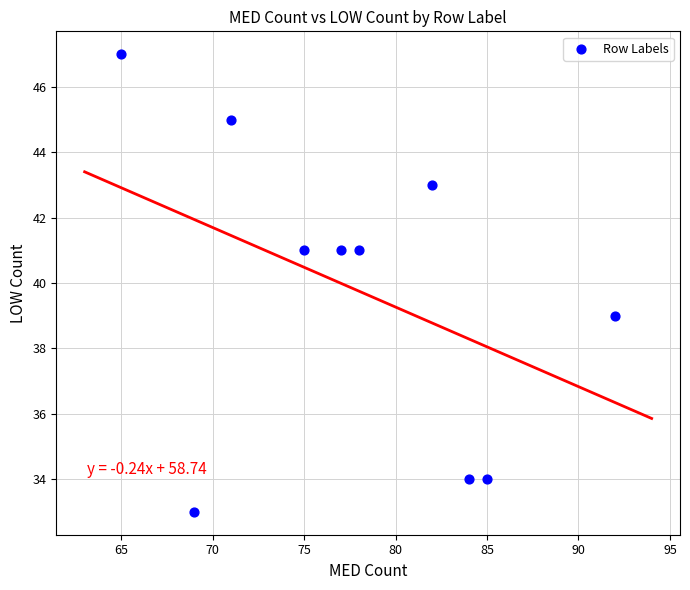

What is the range of X values (max minus min)?

27